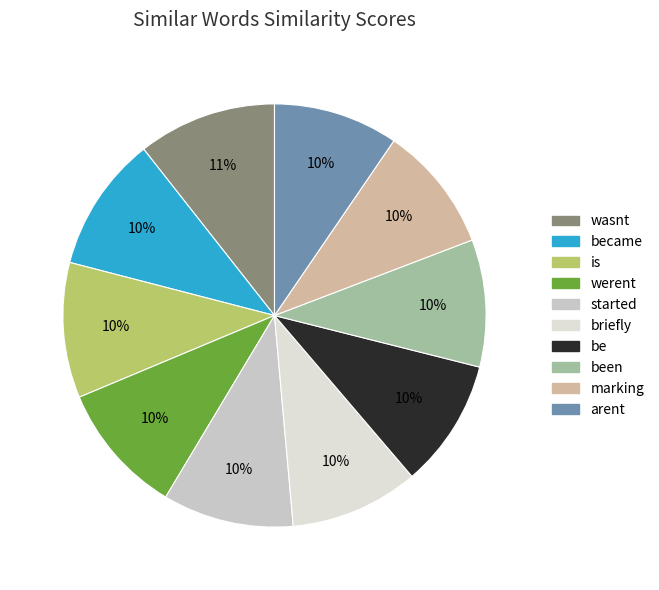

Is it true that became is 10% of the pie?

True